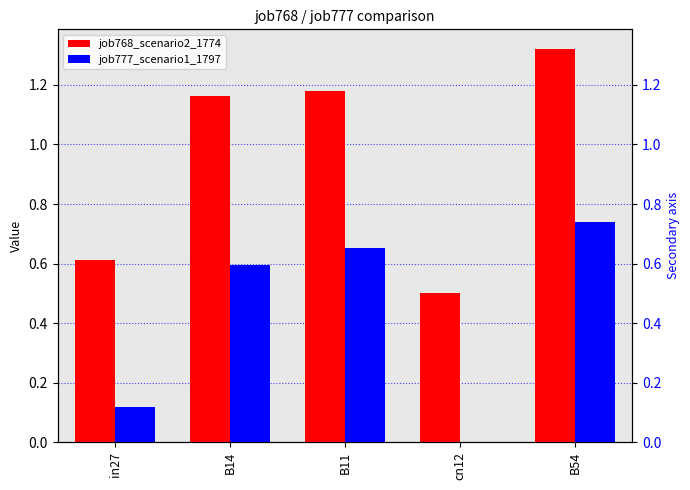

What position from the right is B11?

3